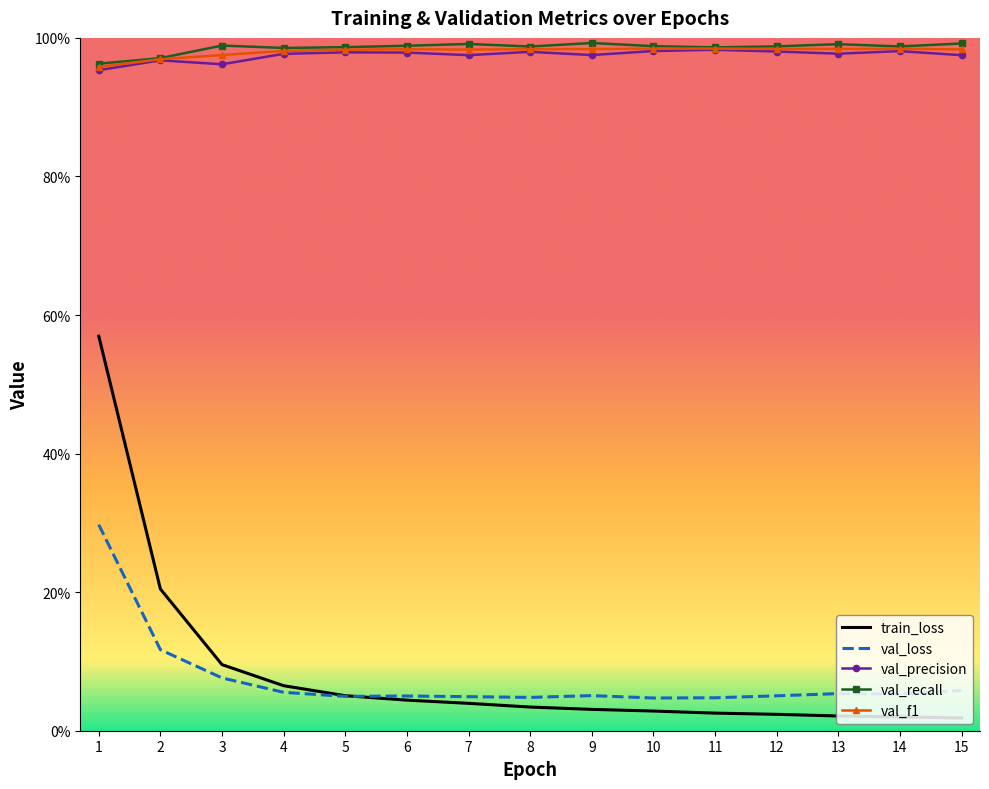

How many interior local peaks does the val_precision series have?

5